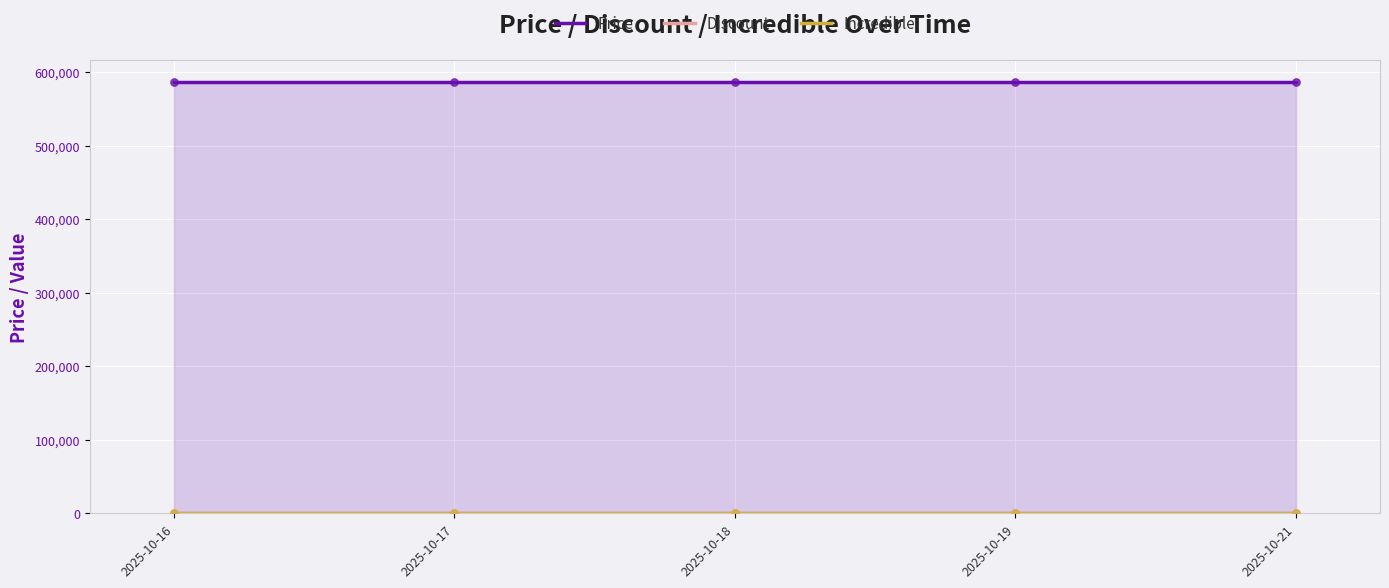

Which series contains the lowest Y value?

Discount